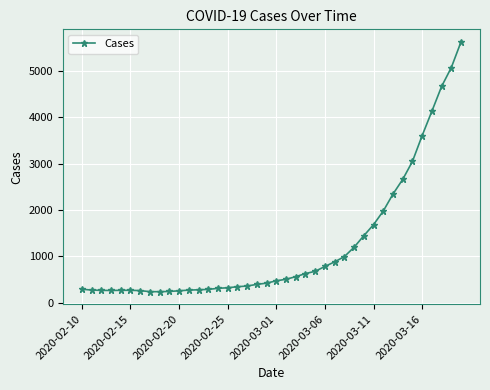

What is the sum of all values?

48696